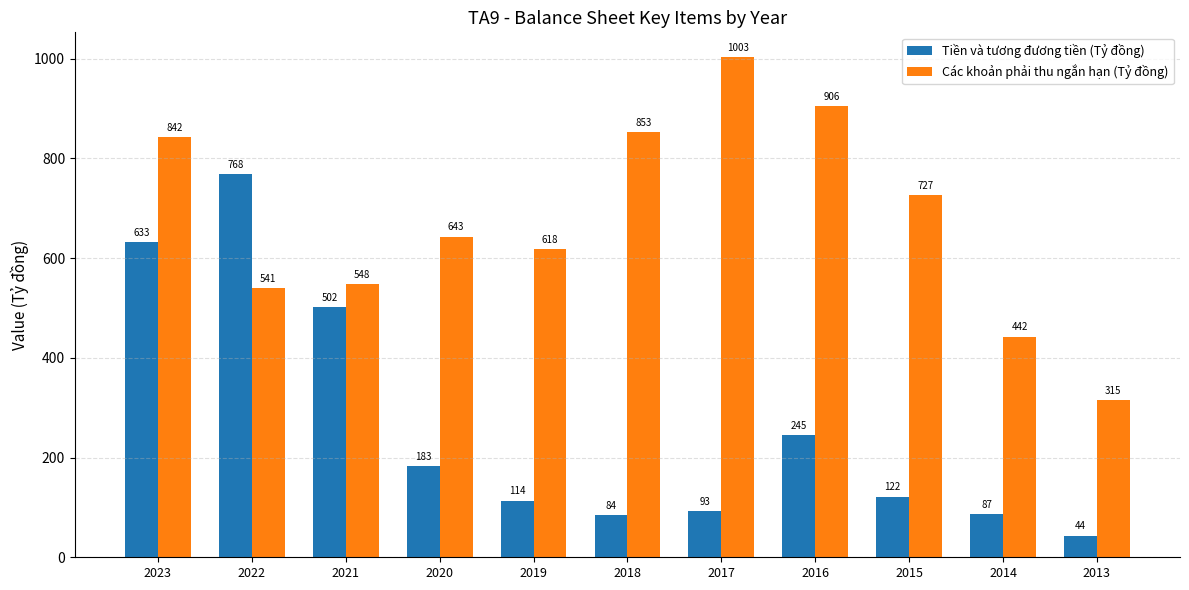

Which series has the largest total across all categories?

Các khoản phải thu ngắn hạn (Tỷ đồng)